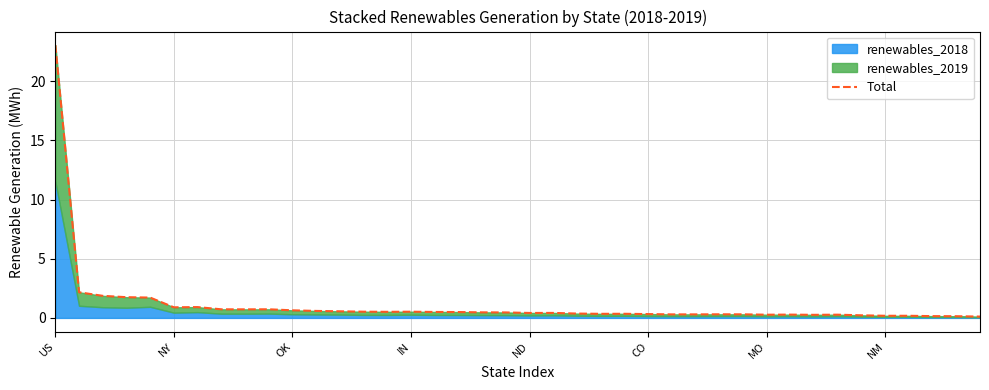

Count the number of categories in the chart.

40